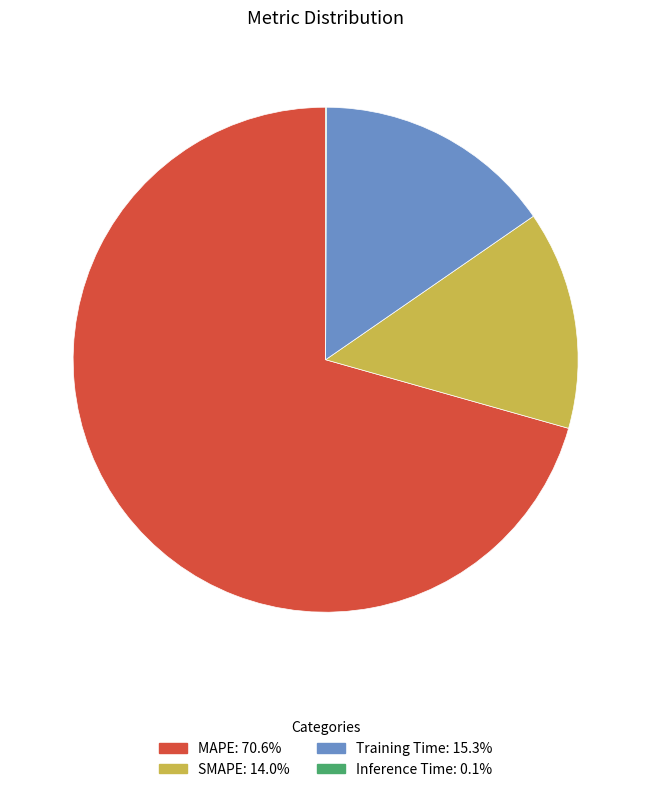

What is the largest slice in the pie chart?

MAPE